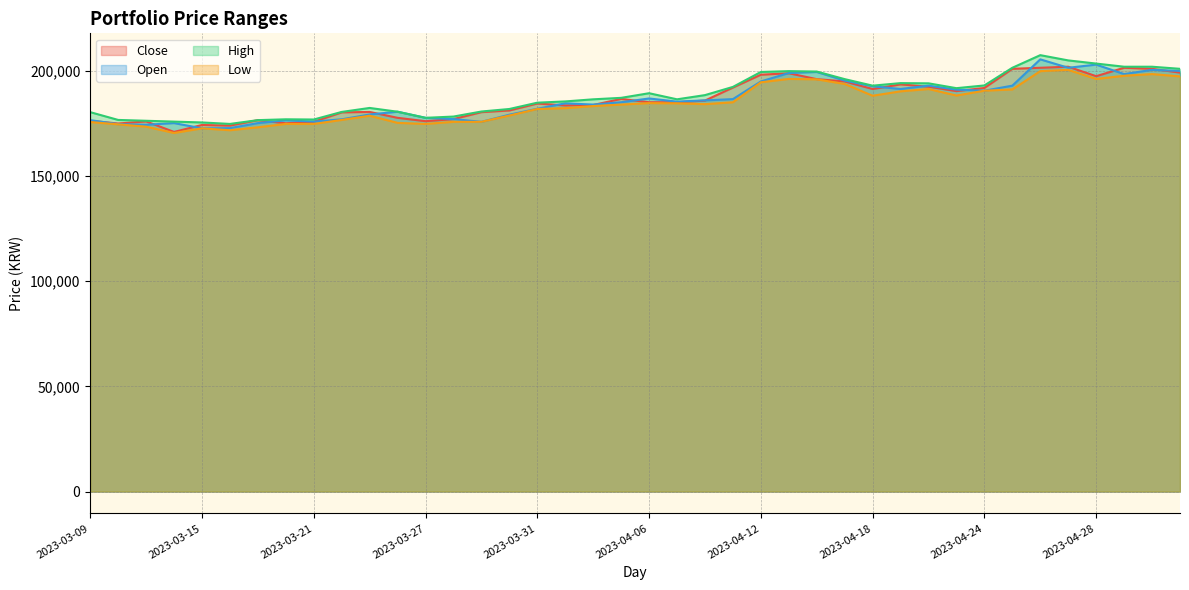

What is the label of the 17th point from the left?

2023-03-31